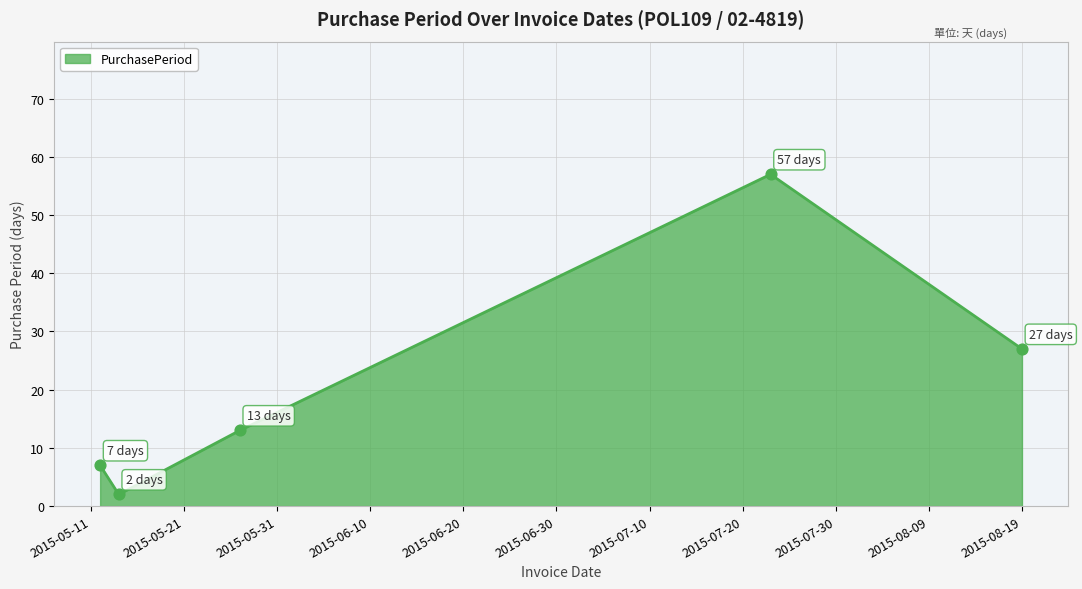

What is the greatest value displayed?

57